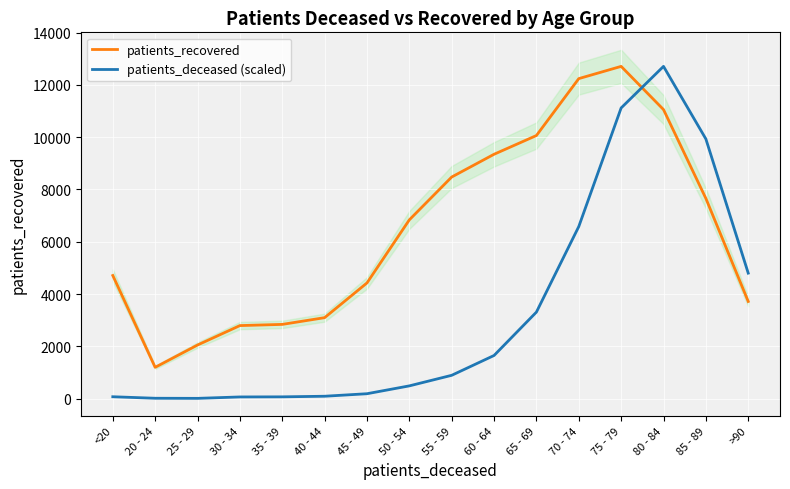

What is the spread (max minus min) of values at 85 - 89?

2273.8